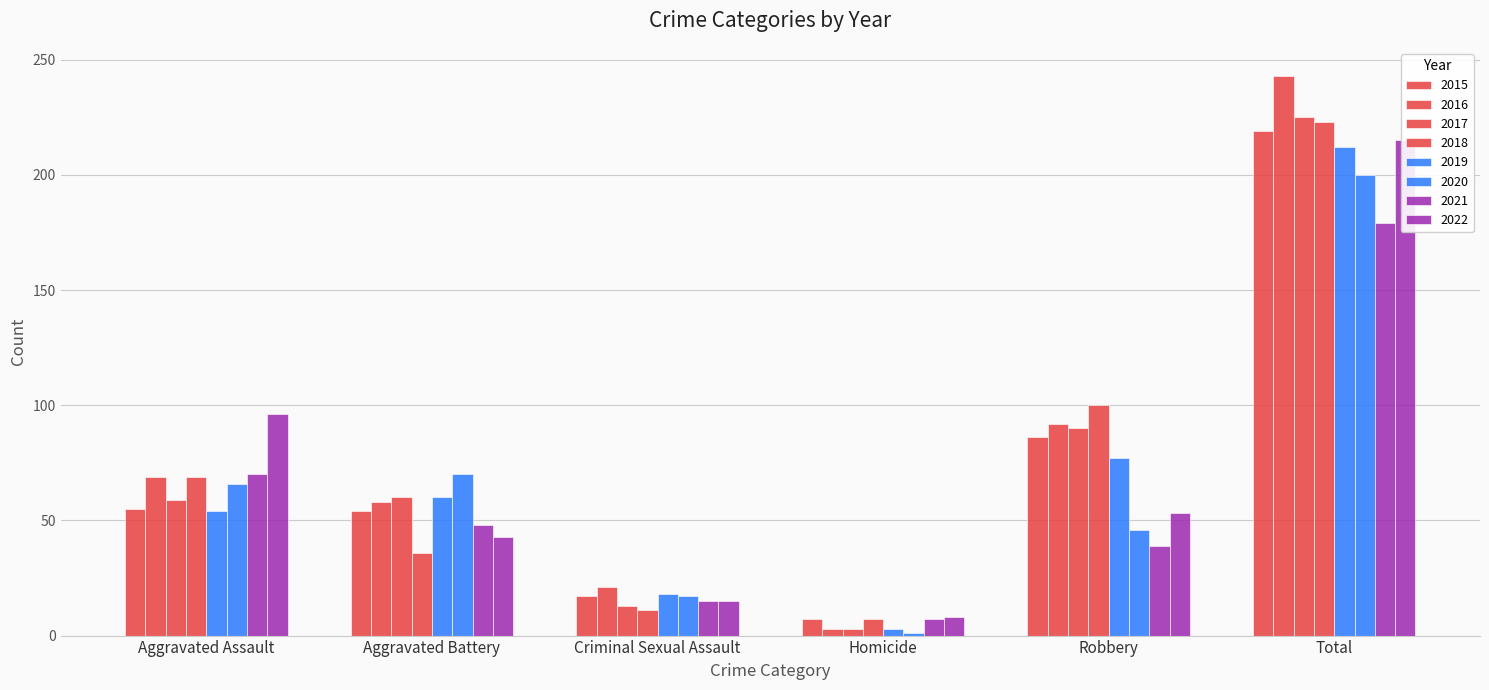

Which series changed the most between 2015 and 2019?

Robbery